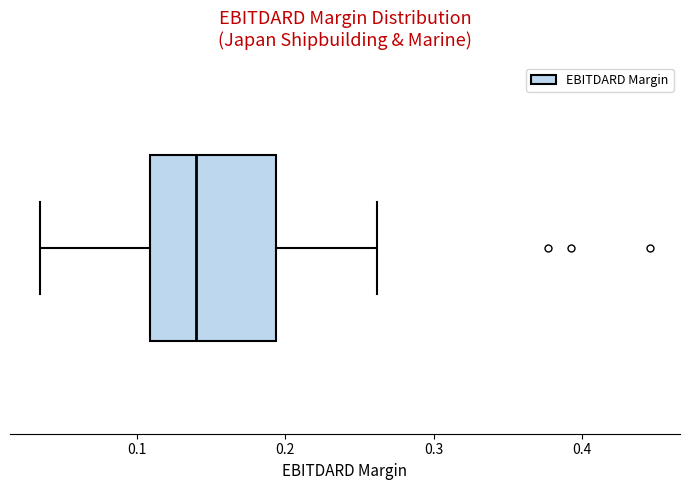

Where is the right edge of the box on the x-axis? The values are not printed on the chart, so give them approximately, as read against the axis.

0.19